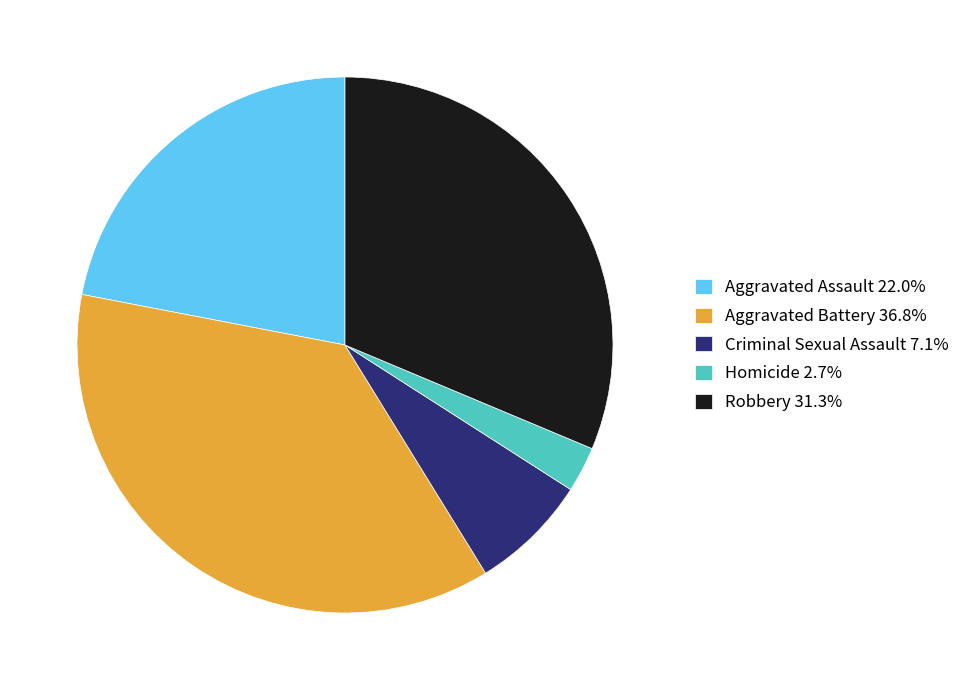

Combined, do Aggravated Battery 36.8% and Criminal Sexual Assault 7.1% account for over 50%?

No